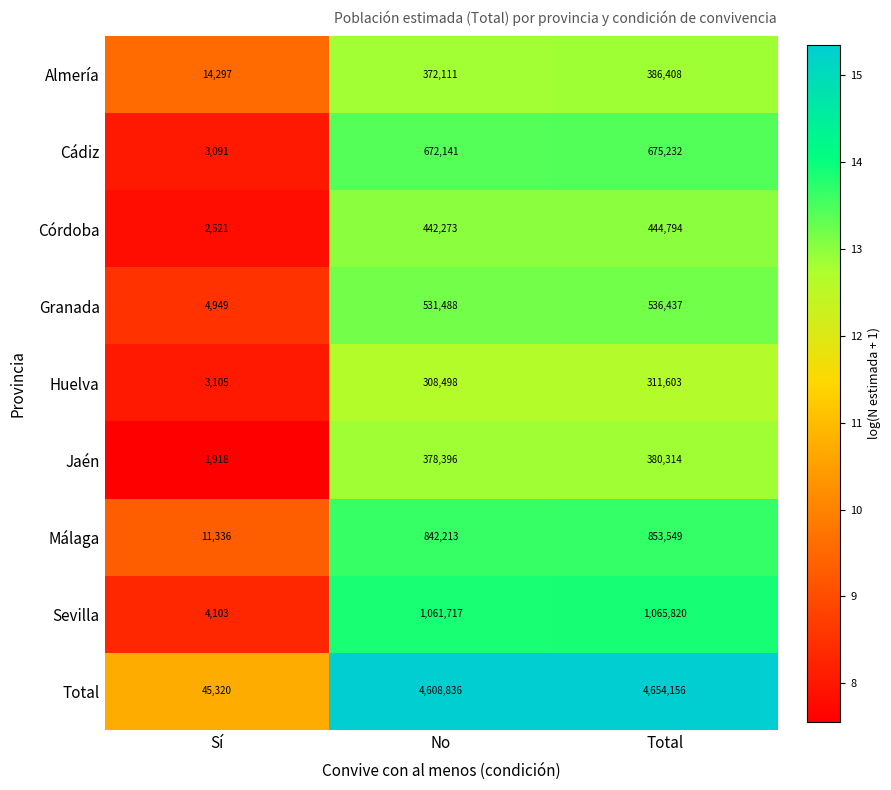

Reading right to left, list all the values displayed in this chart.

Almería: 386408	372111	14297
Cádiz: 675232	672141	3091
Córdoba: 444794	442273	2521
Granada: 536437	531488	4949
Huelva: 311603	308498	3105
Jaén: 380314	378396	1918
Málaga: 853549	842213	11336
Sevilla: 1065820	1061717	4103
Total: 4654156	4608836	45320